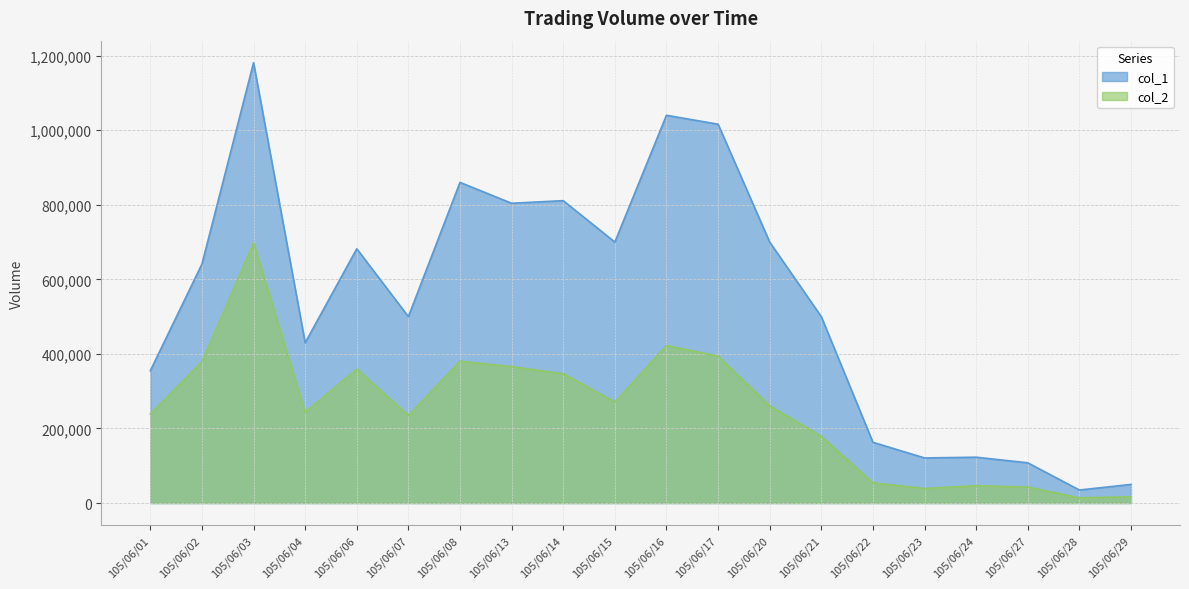

Which series has the largest range (max minus min)?

col_1